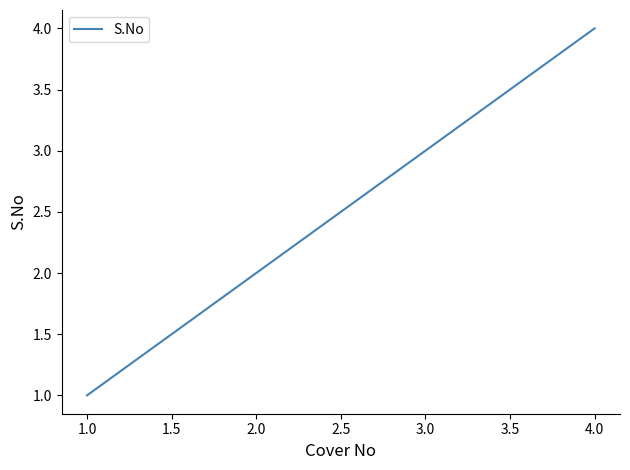

Is this an area chart (filled region under the line)?

No